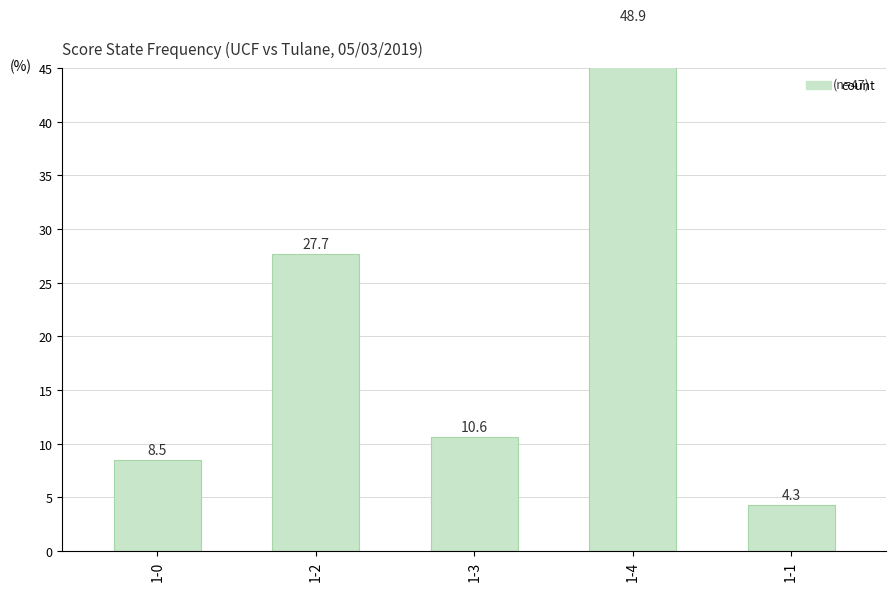

At which label is the value closest to 26?

1-2